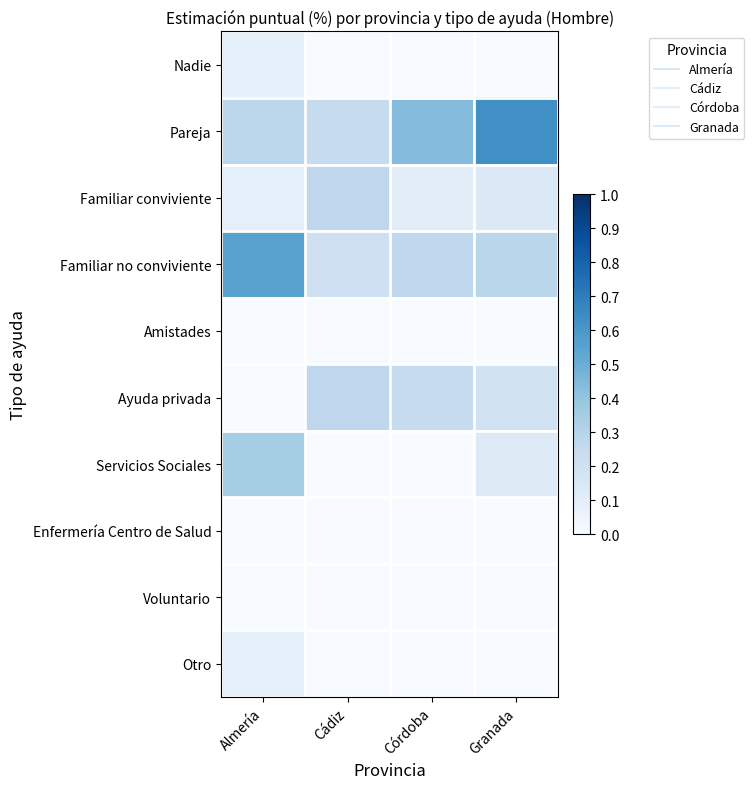

List the series in order of their peak value, lowest first.

Amistades, Enfermería Centro de Salud, Voluntario, Otro, Nadie, Familiar conviviente, Ayuda privada, Servicios Sociales, Familiar no conviviente, Pareja